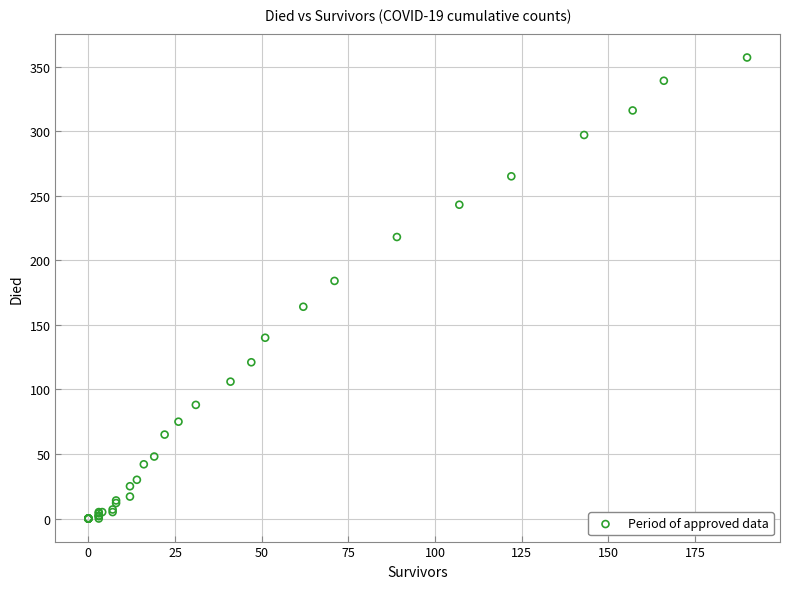

What Y value in the scatter plot is closest to 178?

184